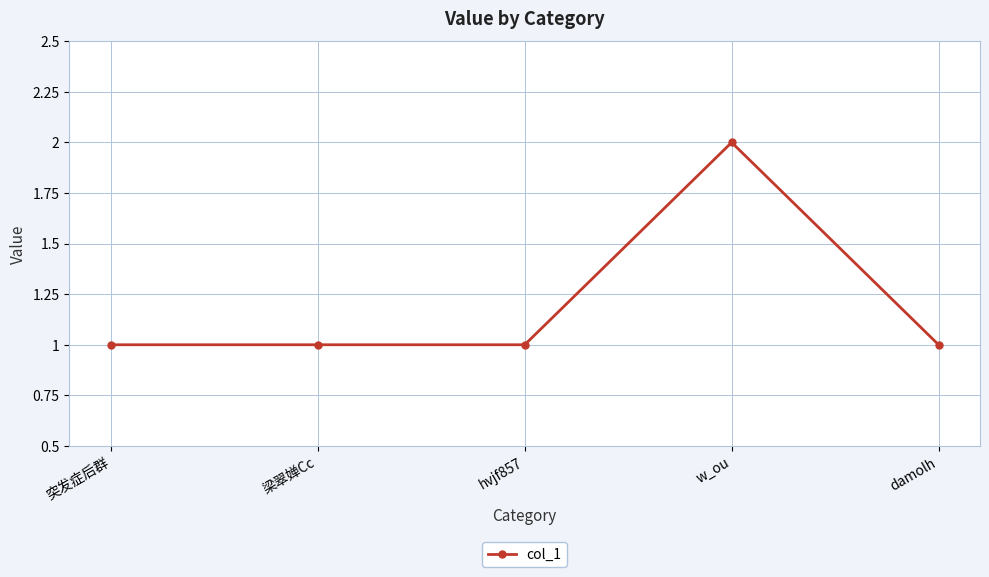

What is the label of the 3rd point from the right?

hvjf857